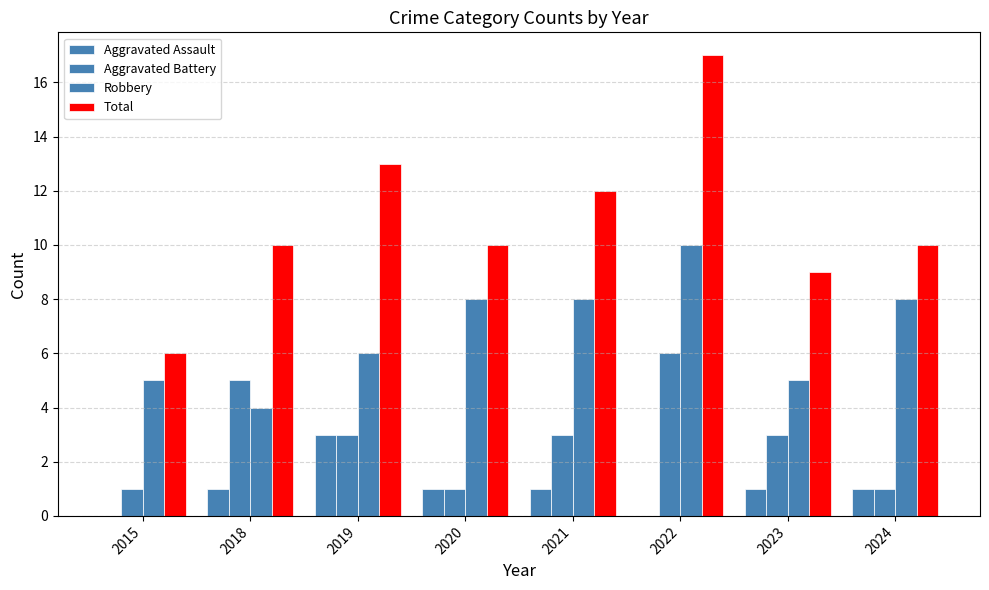

Which label corresponds to the largest value in the chart?

2022